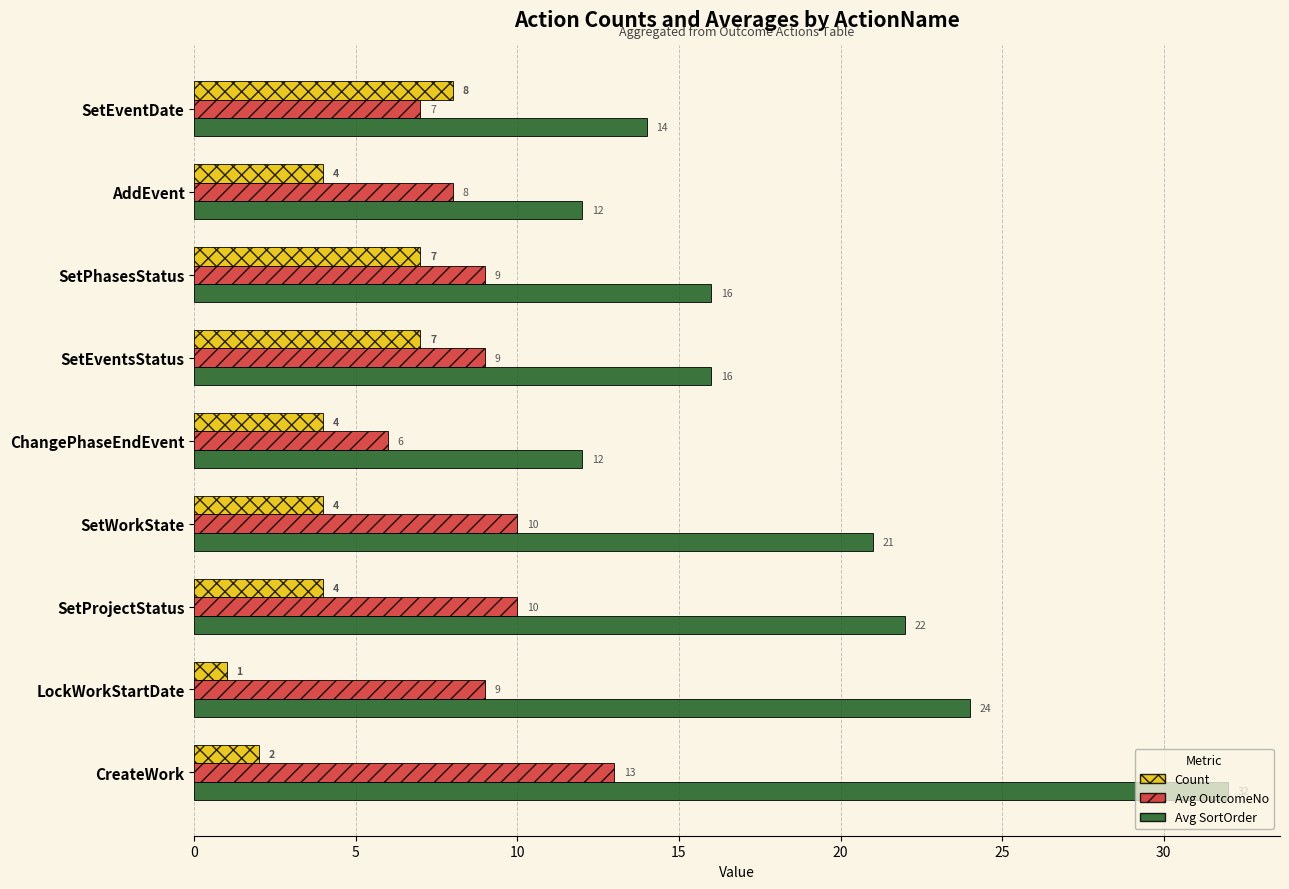

Is it true that Avg OutcomeNo equals 10 at SetProjectStatus?

True